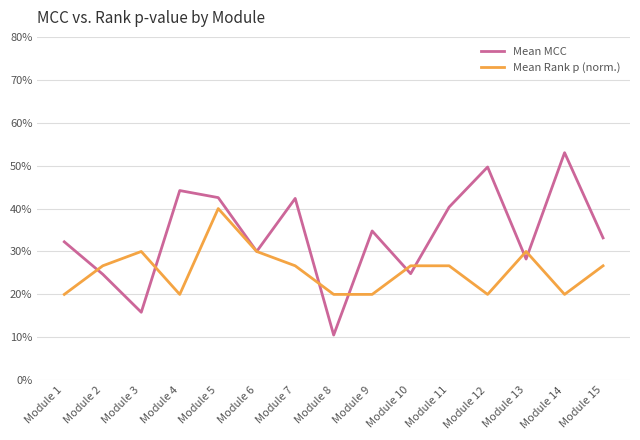

Where is the first local maximum for Mean Rank p (norm.)?

Module 3